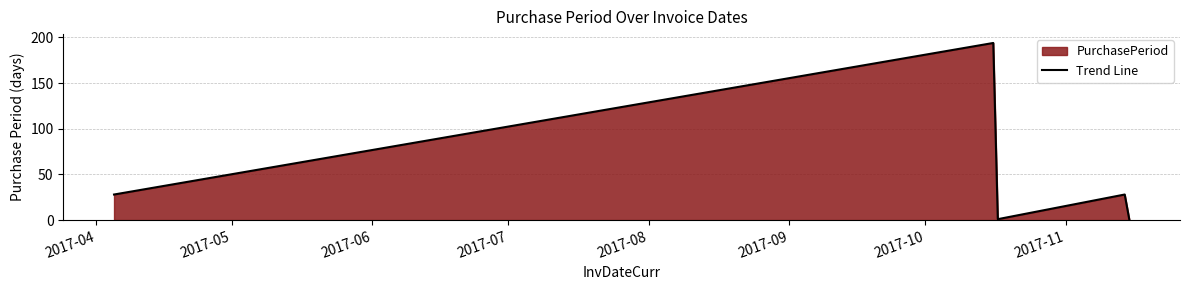

True or false: the data has more than 1 interior local peaks.

True